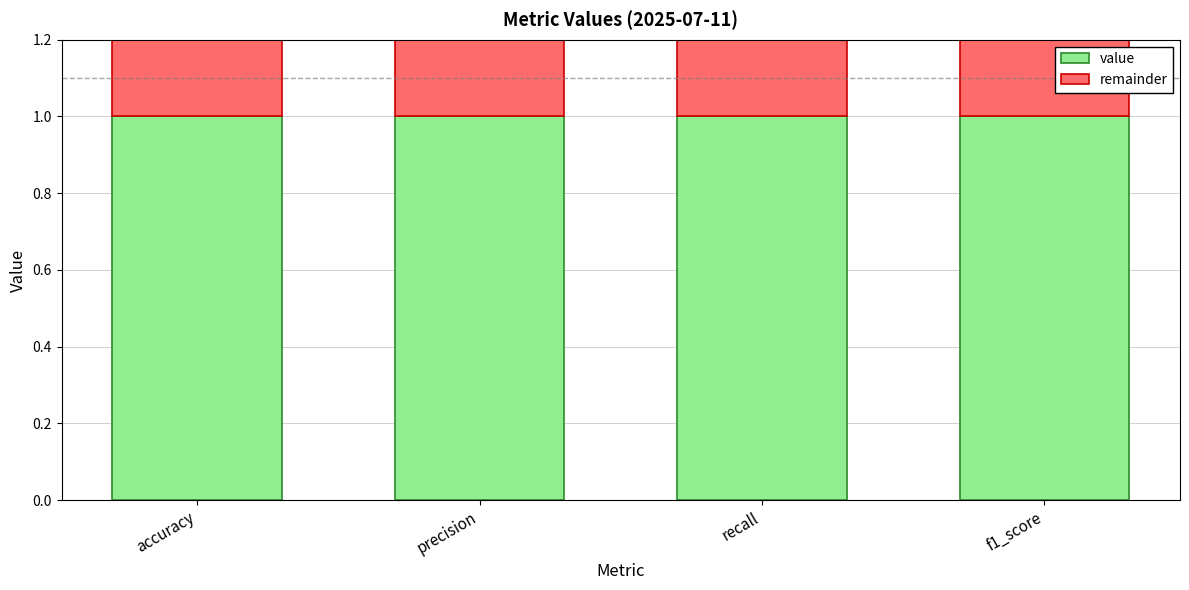

What is the sum of the value values at accuracy and recall?

2.0